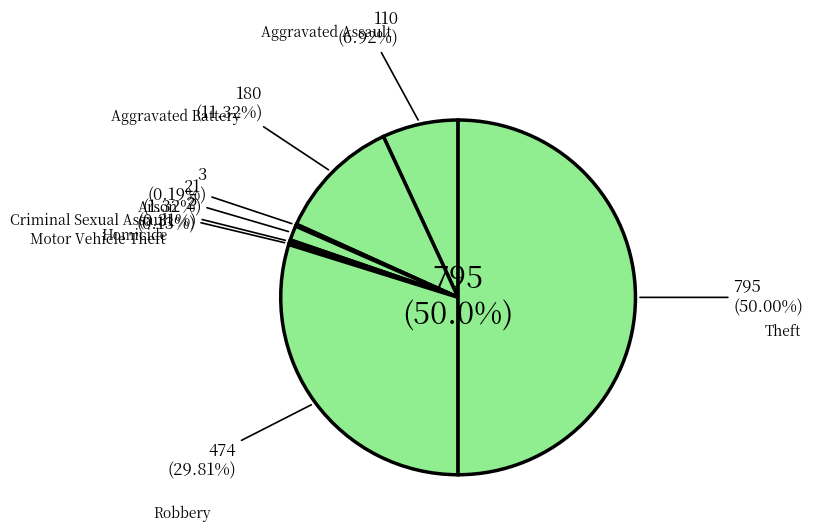

Count the number of slices in the pie.

8